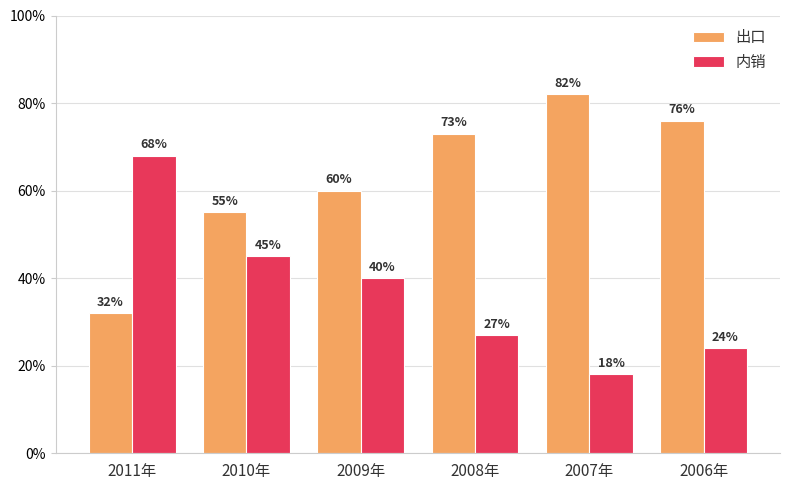

Rank the series by their average value, from lowest to highest.

内销, 出口